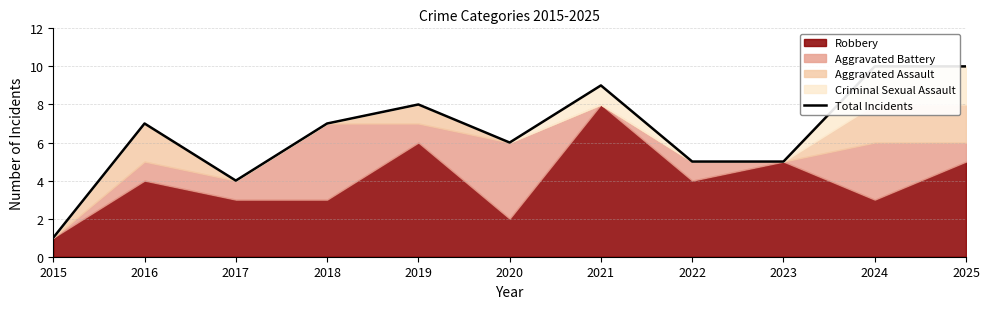

Count the number of categories in the chart.

11